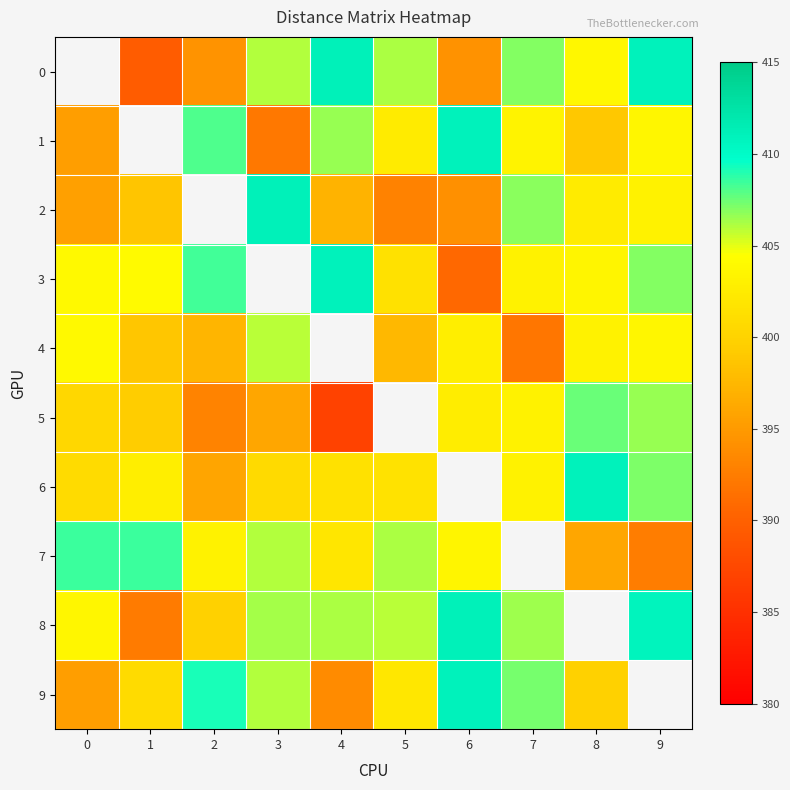

How many distinct data groups are displayed?

10